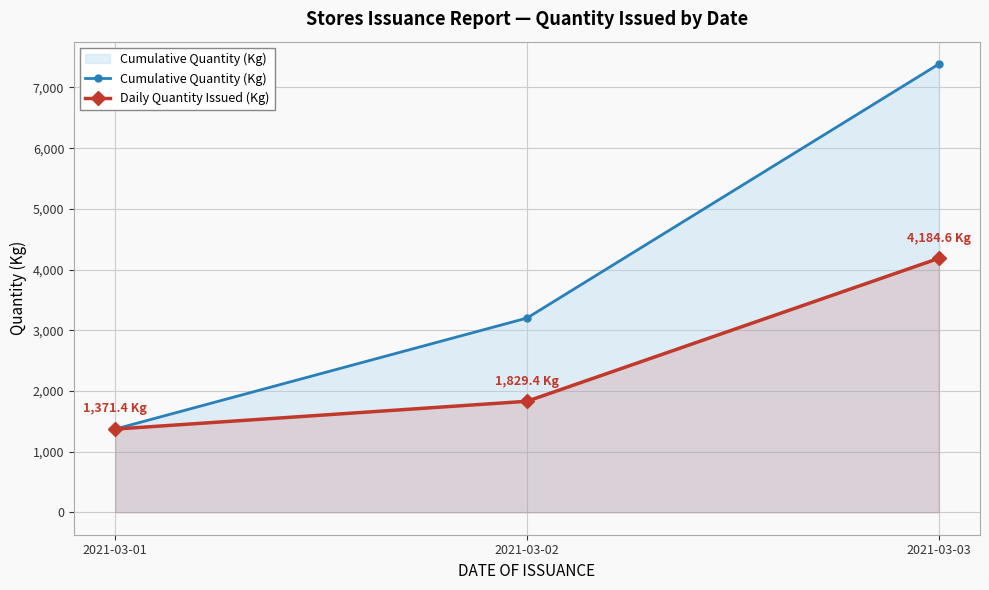

The value of Daily Quantity Issued (Kg) at 2021-03-01 is 1371.4. True or false?

True